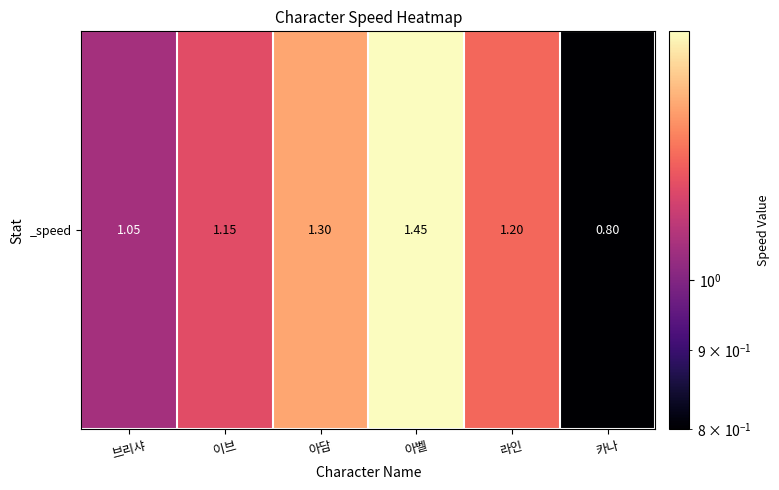

Reading left to right, extract all data points from this chart.

1.1	1.1	1.3	1.4	1.2	0.8